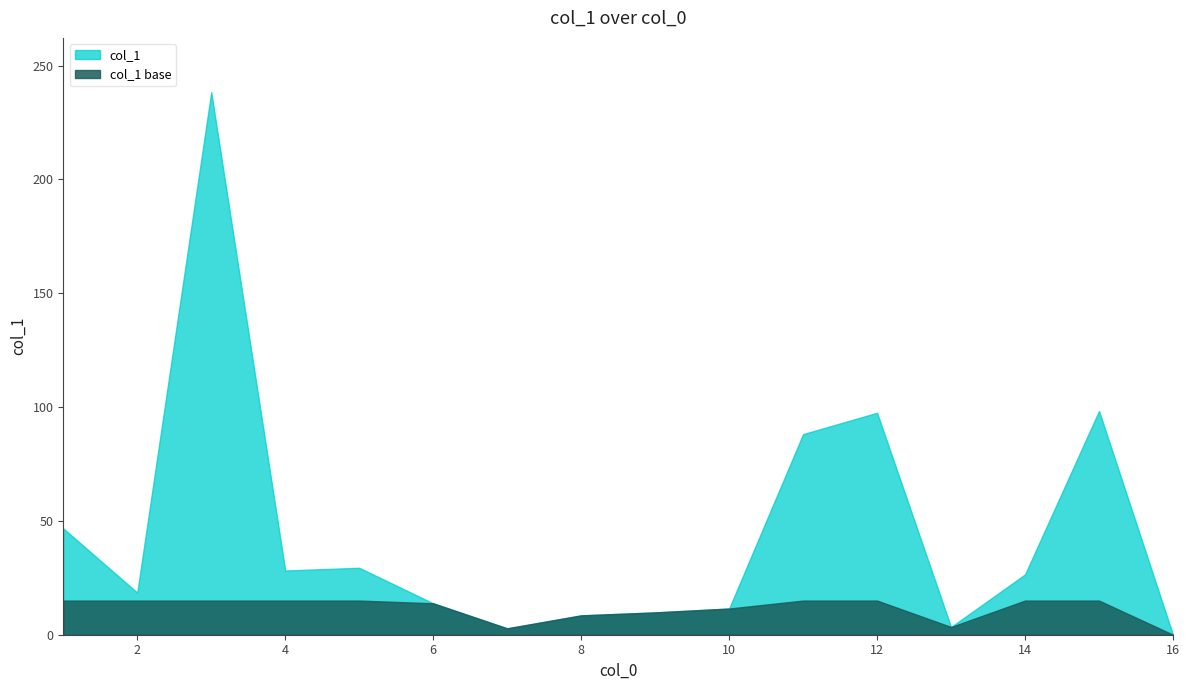

What is the ratio of the value at 3 to the value at 10?

20.7